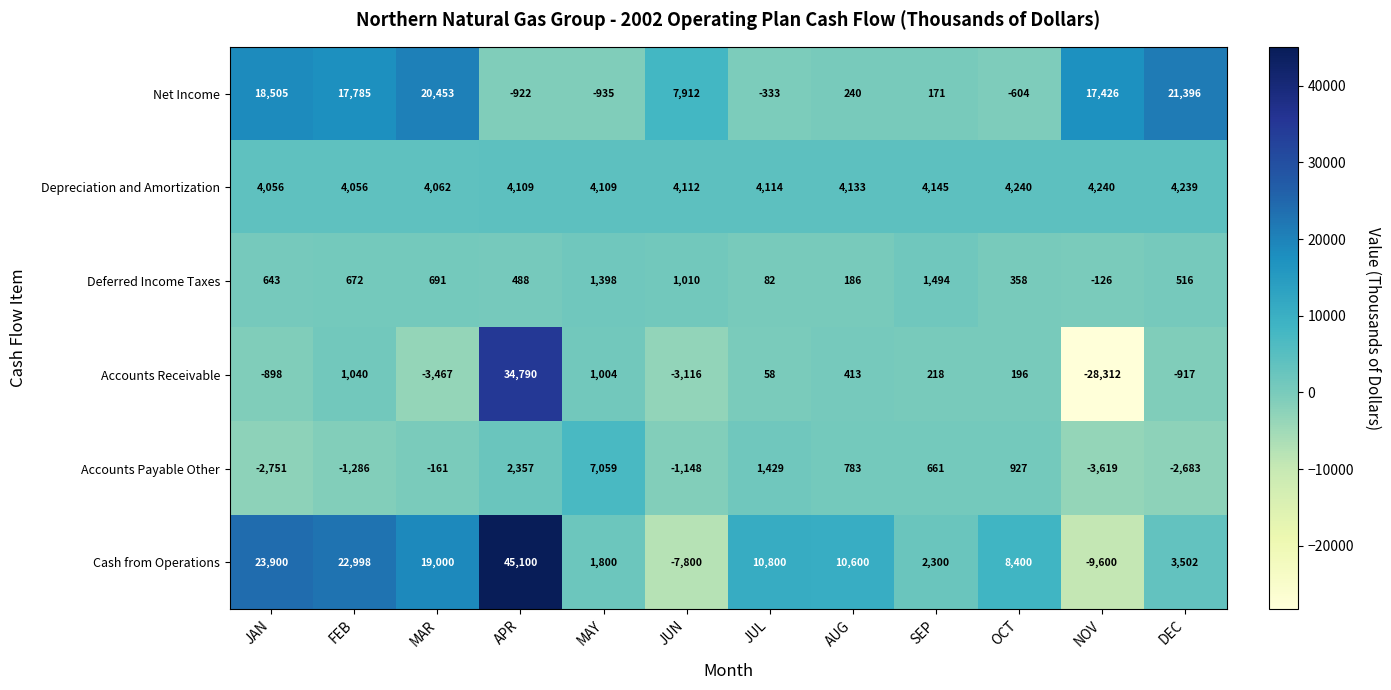

How many series are shown in this chart?

6